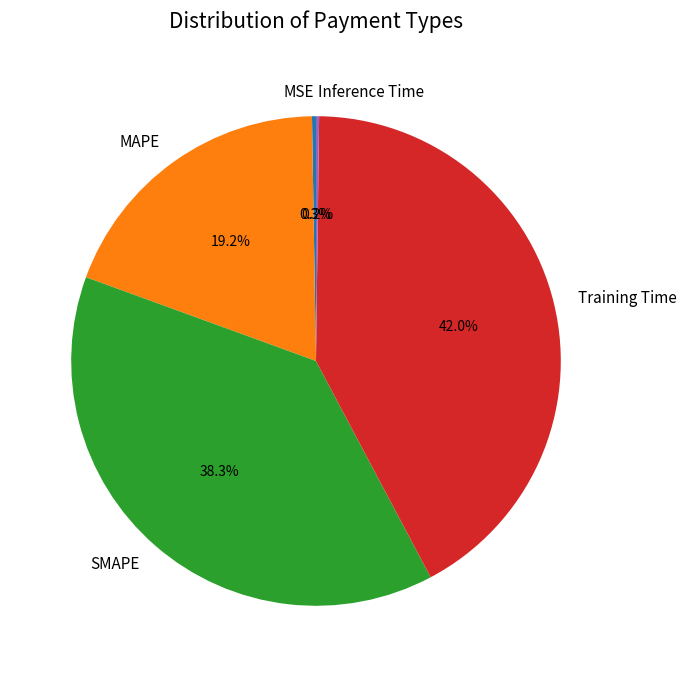

What is the ratio of the value at SMAPE to the value at Training Time?

0.9